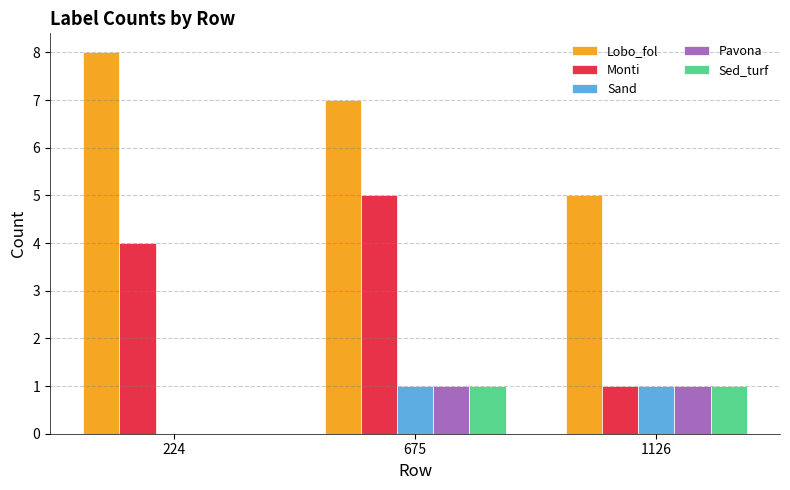

What is the sum of all Monti values?

10